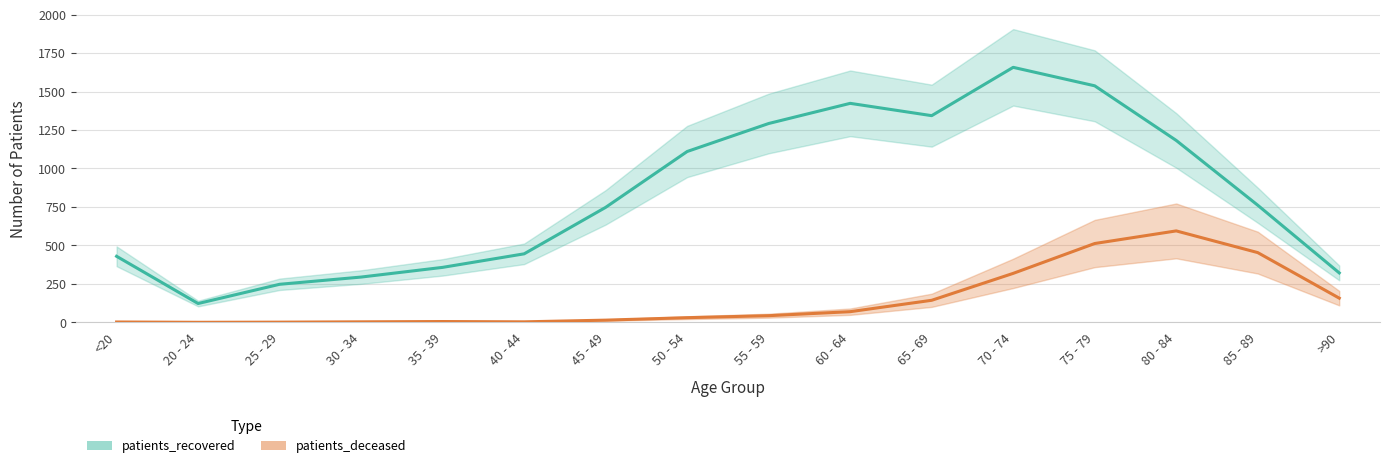

Which series has the widest spread of values?

patients_recovered